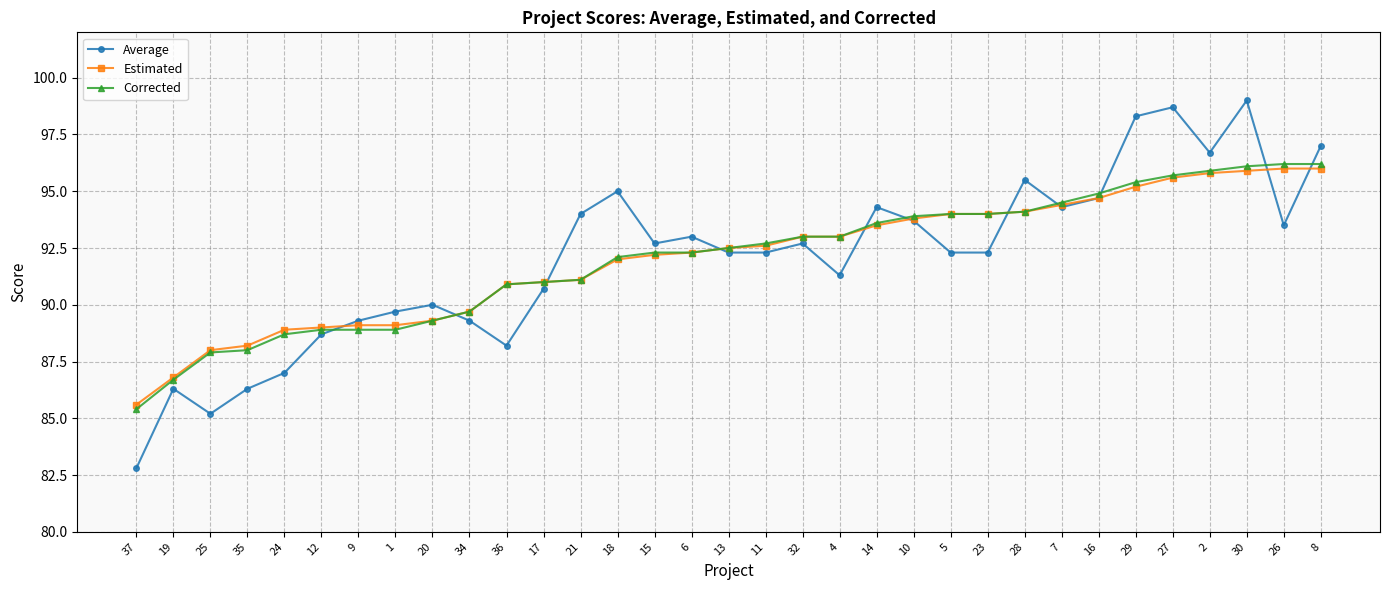

What is the label of the 1st point from the left?

37